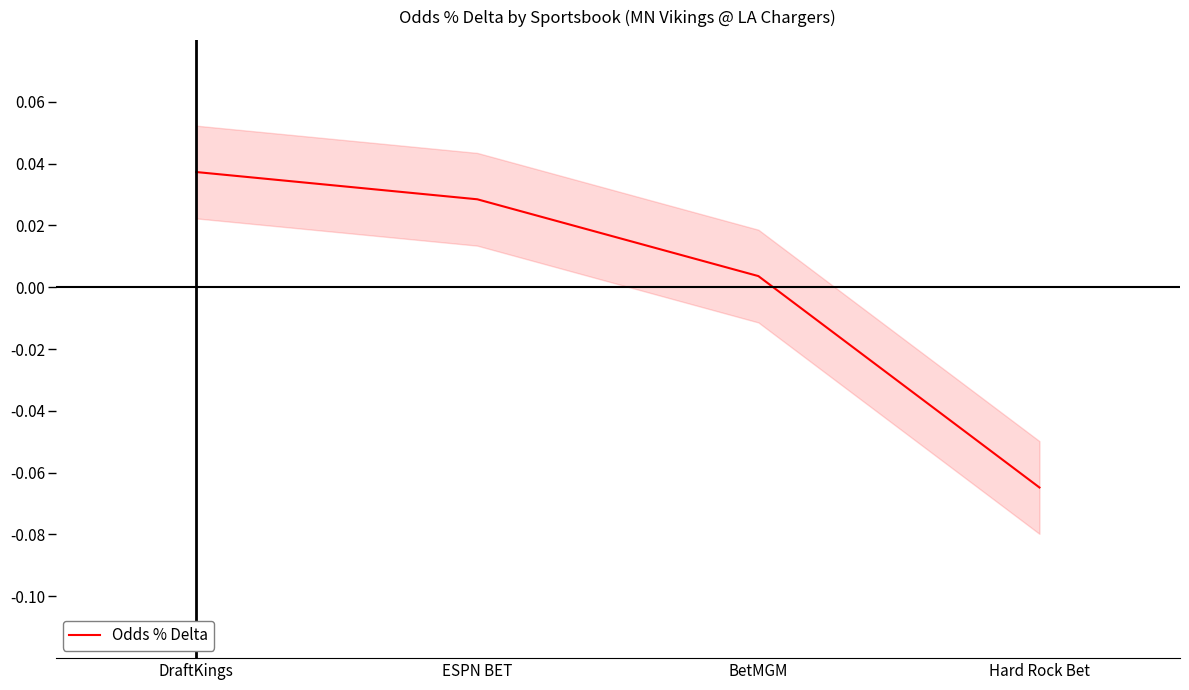

Rank the categories by value from highest to lowest.

DraftKings, ESPN BET, BetMGM, Hard Rock Bet